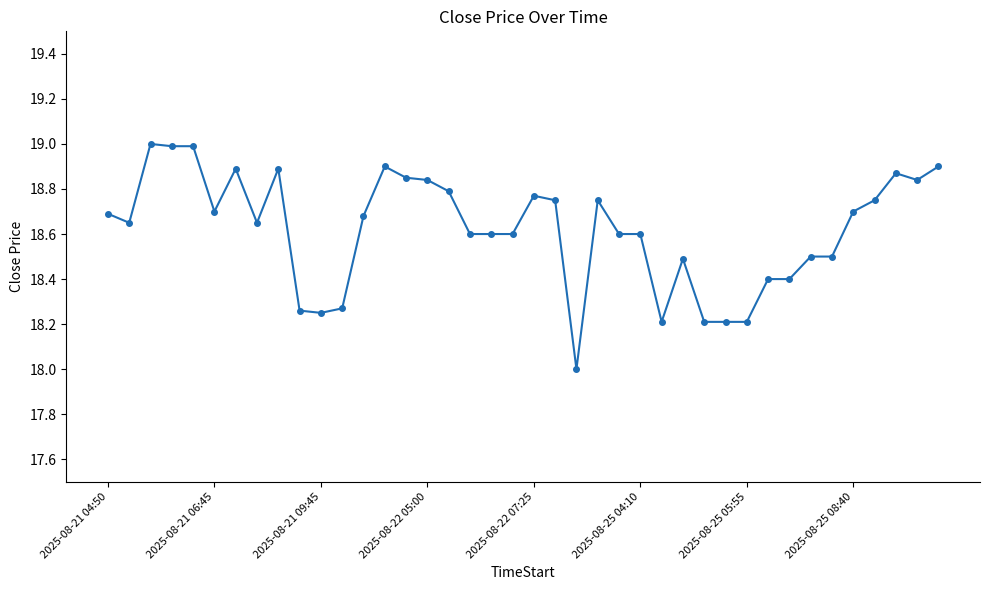

What is the value of the 34th point from the left?

18.5